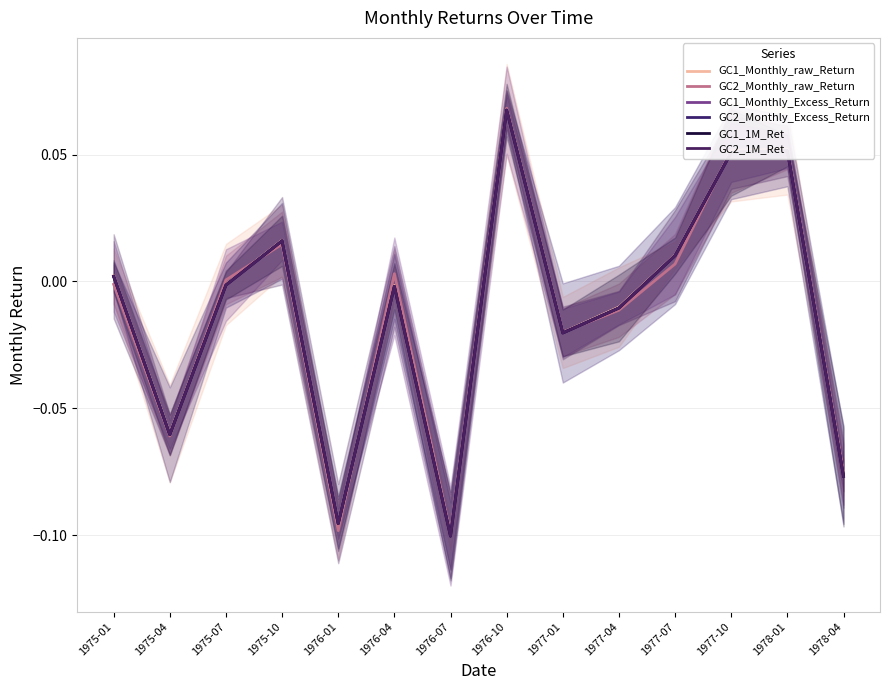

At which category does GC1_Monthly_raw_Return reach its first local peak?

1975-10